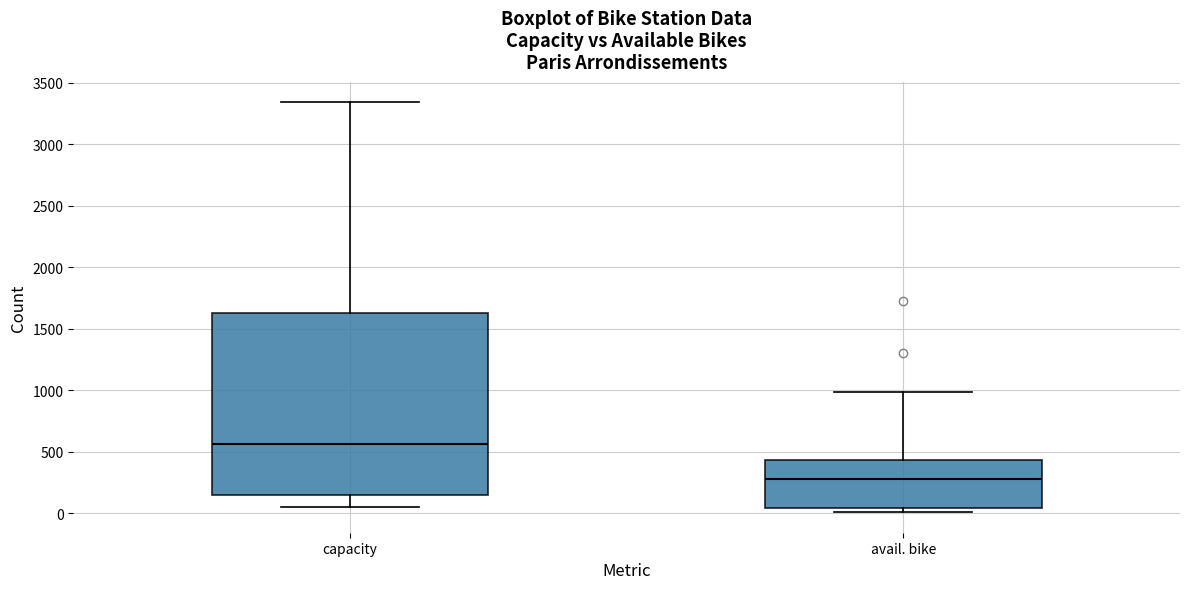

Reading left to right, read every box against the y-axis: the position of its median line, the range the box covers, and the ends of its whiskers. The values are not printed on the chart, so give them approximately, as read against the axis.

capacity: median 550, box 150 to 1650, whiskers 50 to 3350
avail. bike: median 300, box 50 to 450, whiskers 0 to 1000